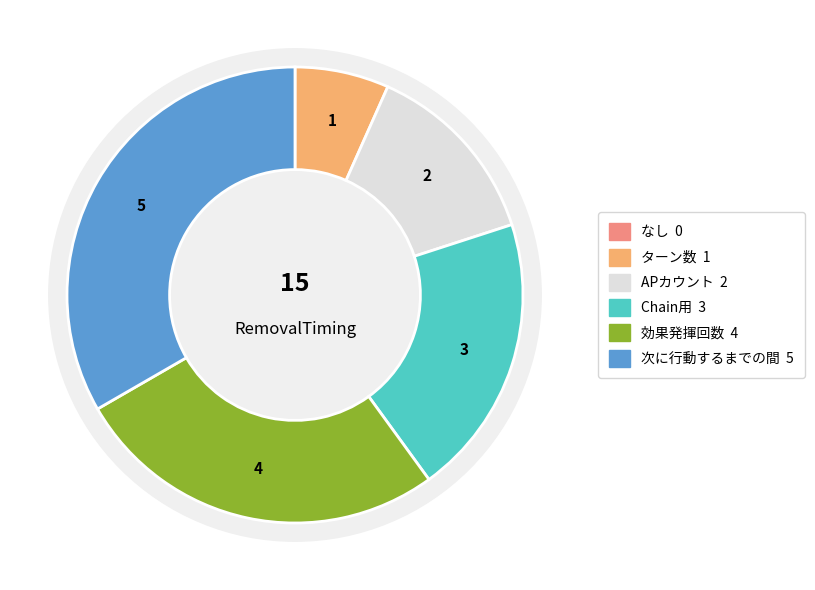

To the nearest percent, what portion does APカウント represent?

13%